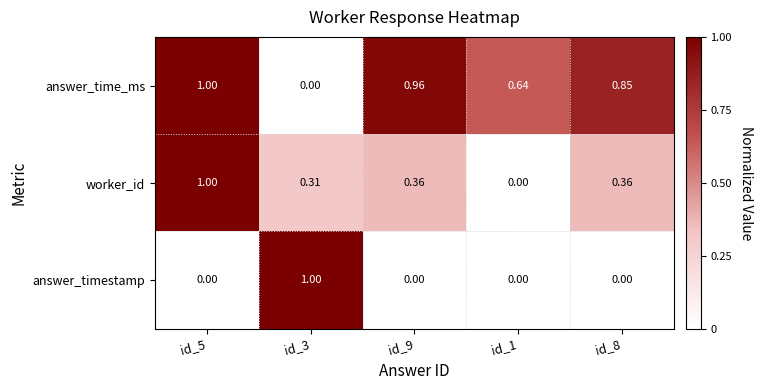

Rank the series at id_3 from lowest to highest value.

answer_time_ms, worker_id, answer_timestamp